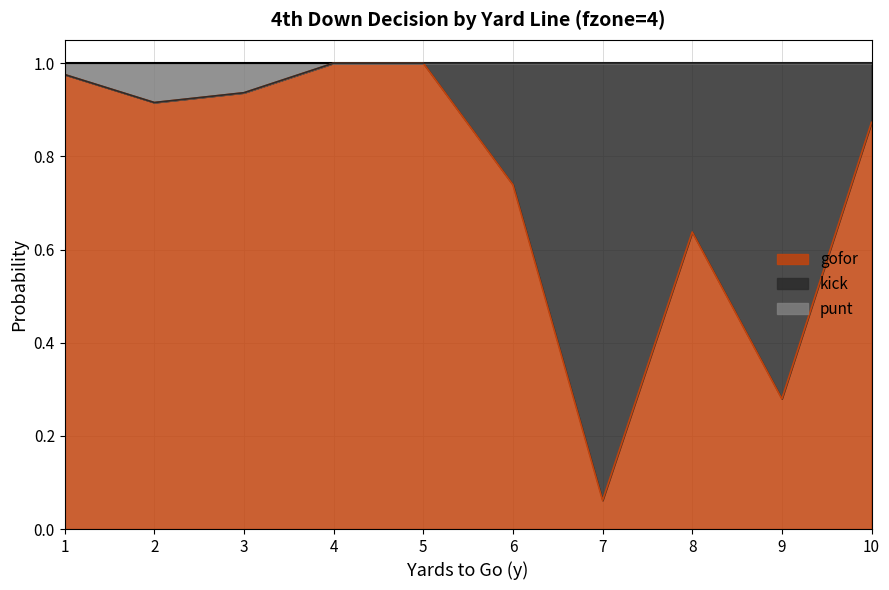

True or false: punt and gofor cross at least once.

False